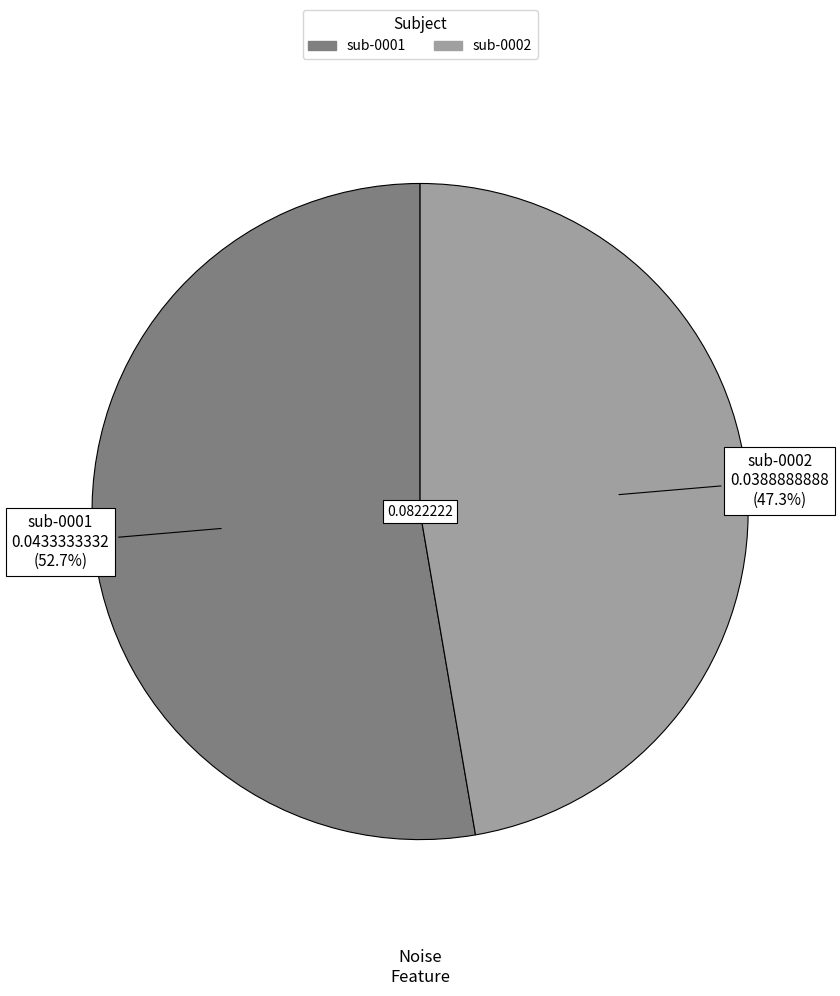

Do sub-0002 and sub-0001 together represent more than half of the pie?

Yes